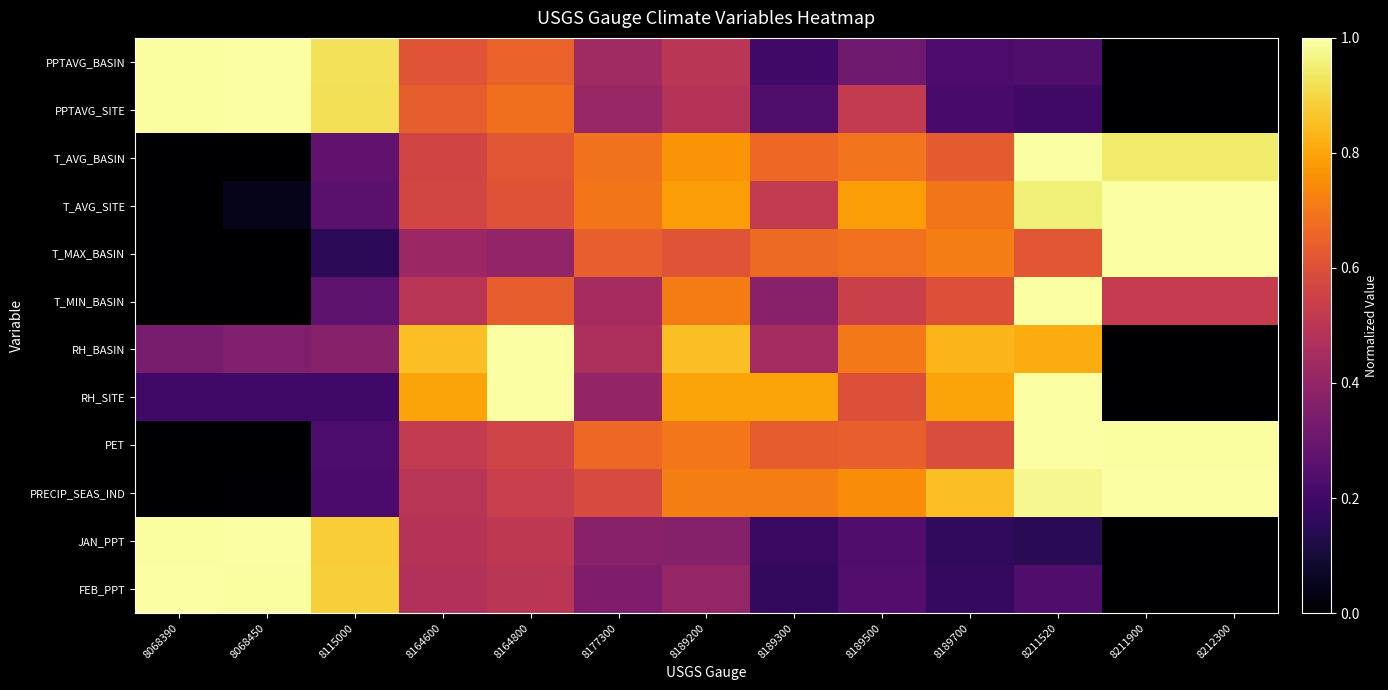

Which has a higher value, 8068390 or 8189200?

8068390